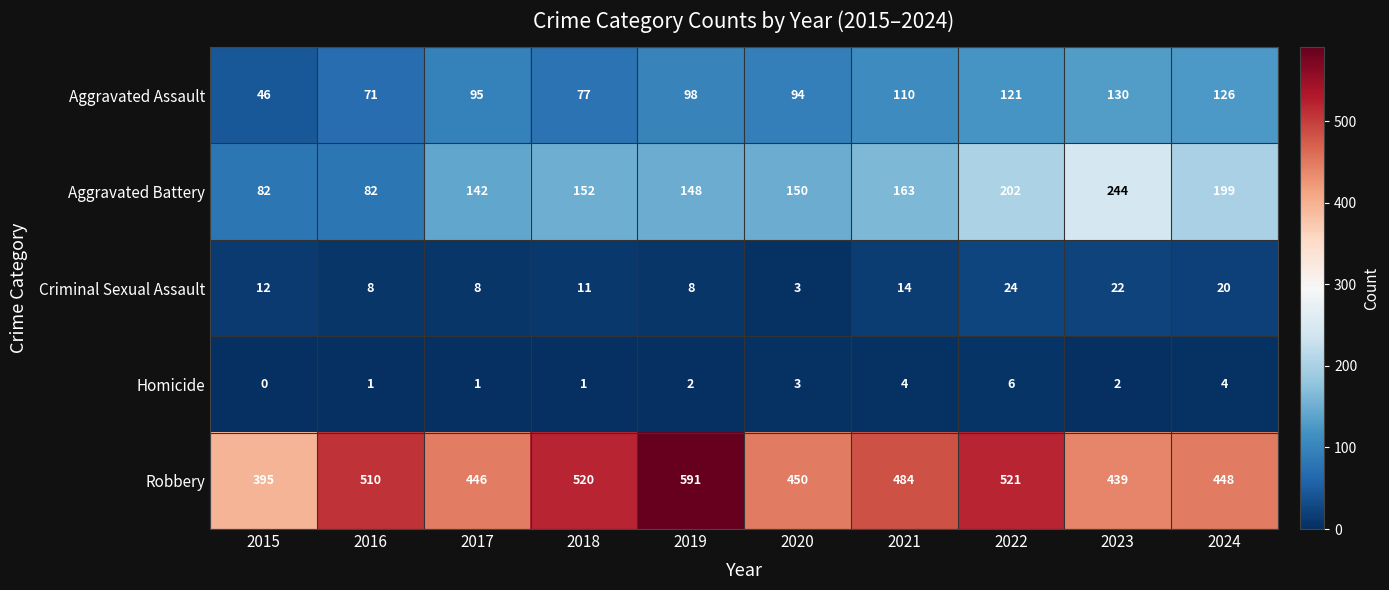

At which label is Aggravated Battery closest to 163?

2021